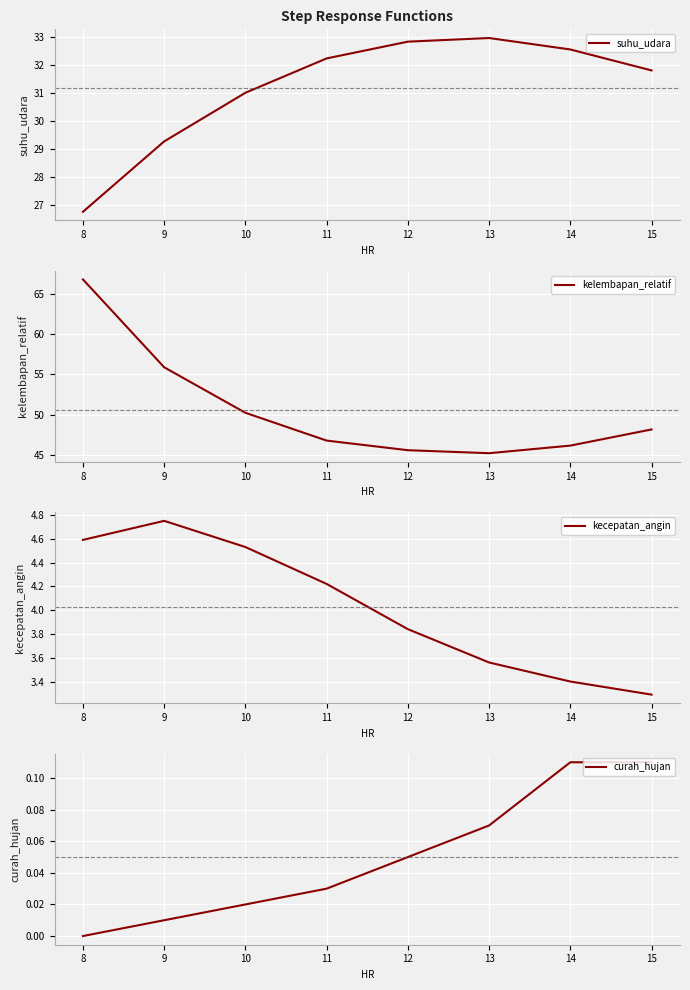

Where is kecepatan_angin nearest to the value 4?

12